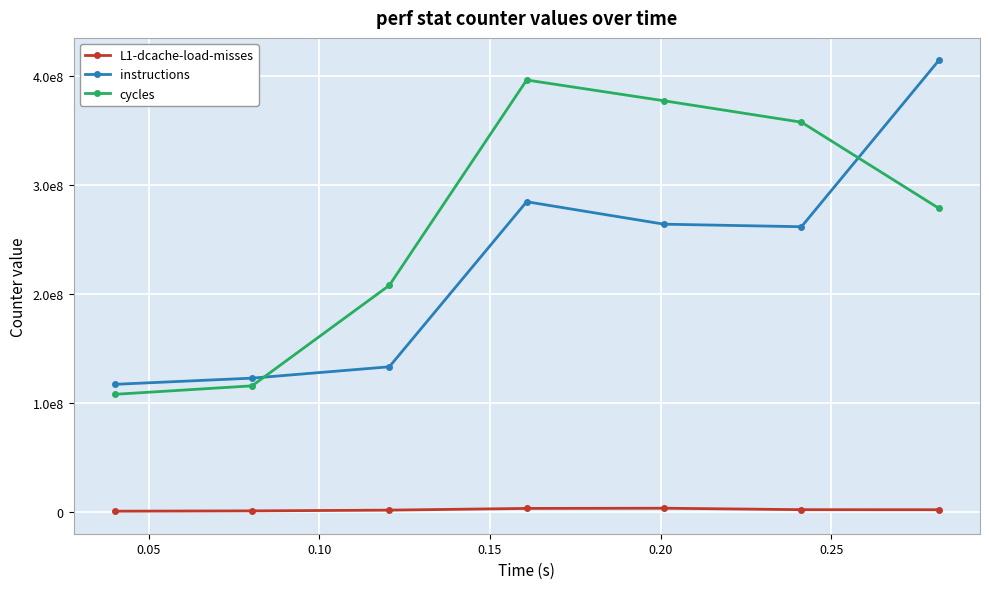

Where does the instructions series first go above 261986733?

0.15